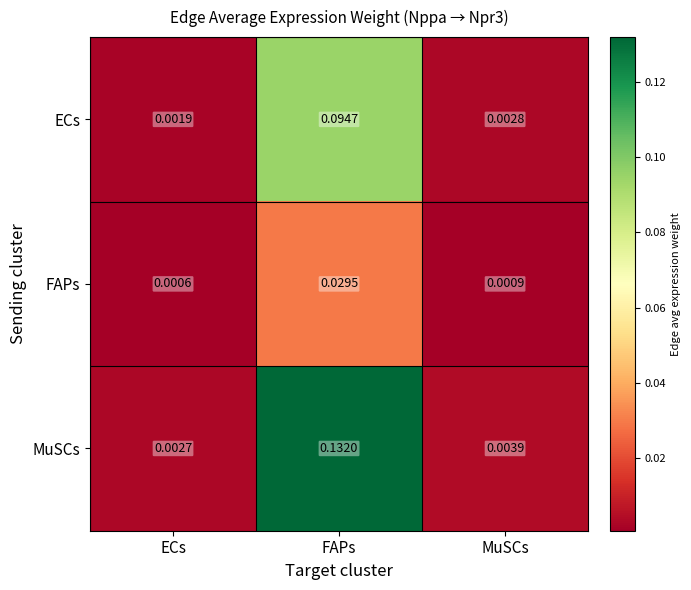

Which series has the widest spread of values?

MuSCs